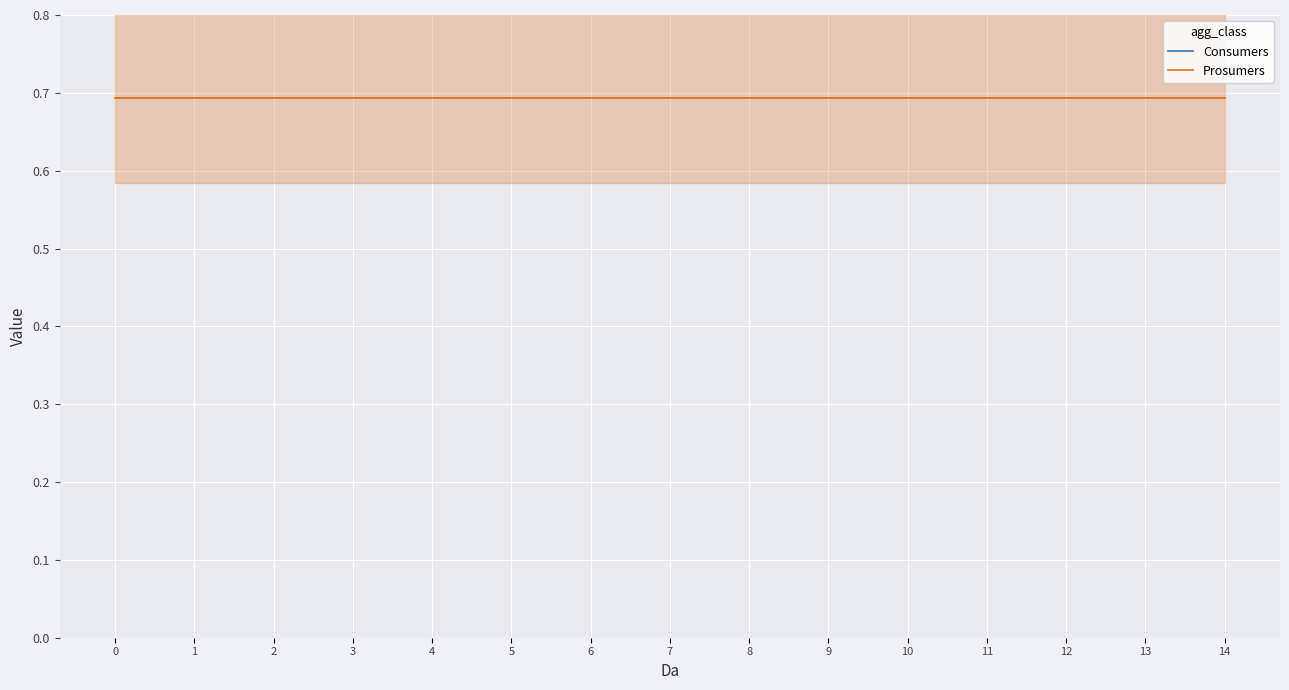

Which series has the widest spread of values?

Consumers